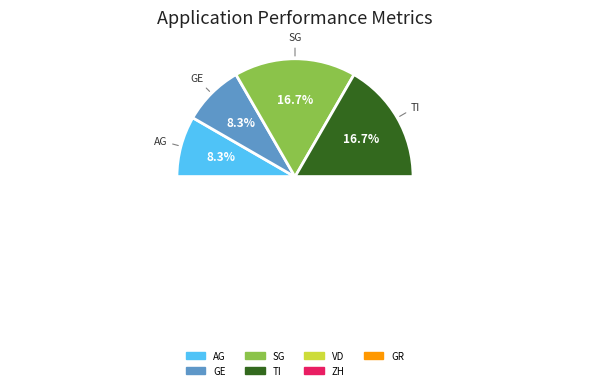

Between AG and GE, which is larger?

GE